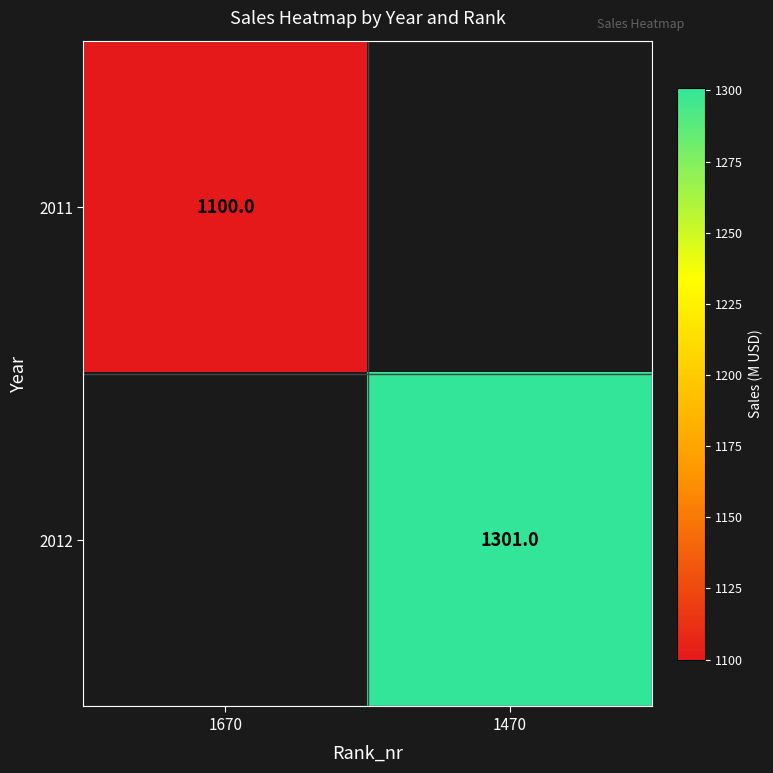

True or false: 2011 has a value of 1766 at 1670.

False